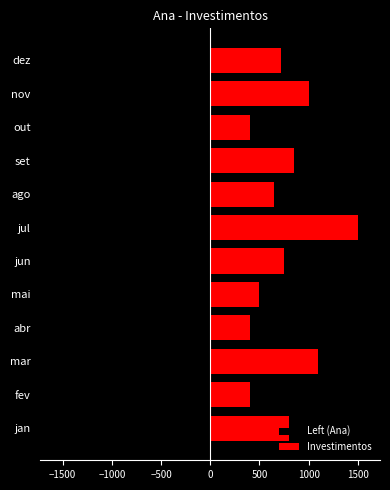

What is the maximum value for Investimentos?

1500